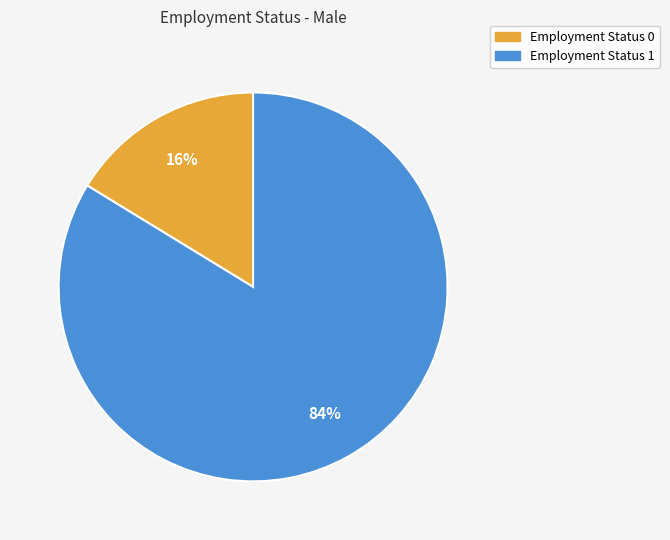

To the nearest percent, what is the average slice percentage?

50%